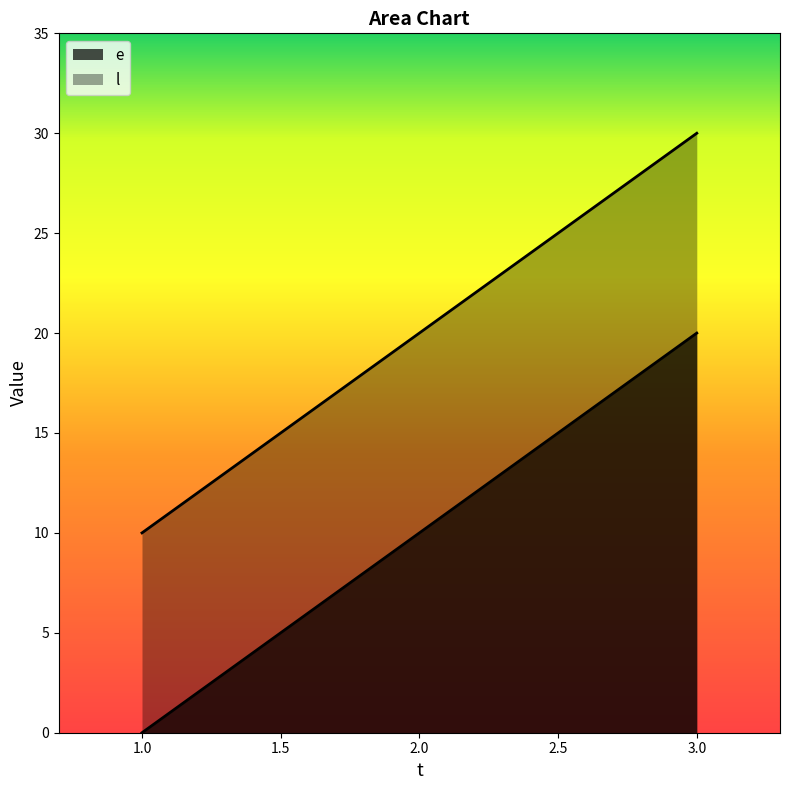

Rank the series by their average value, from highest to lowest.

l, e